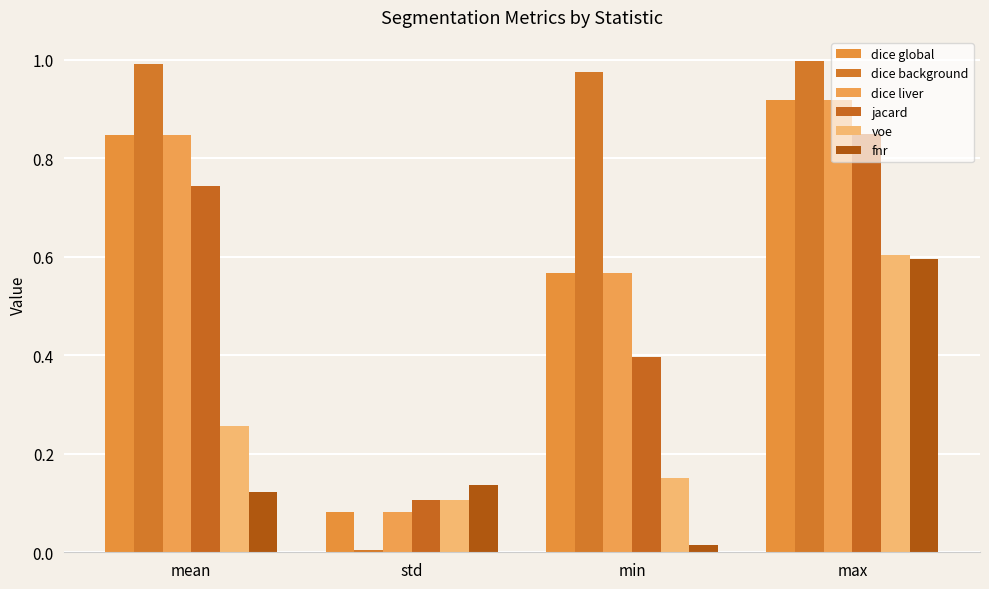

What position from the left is min?

3